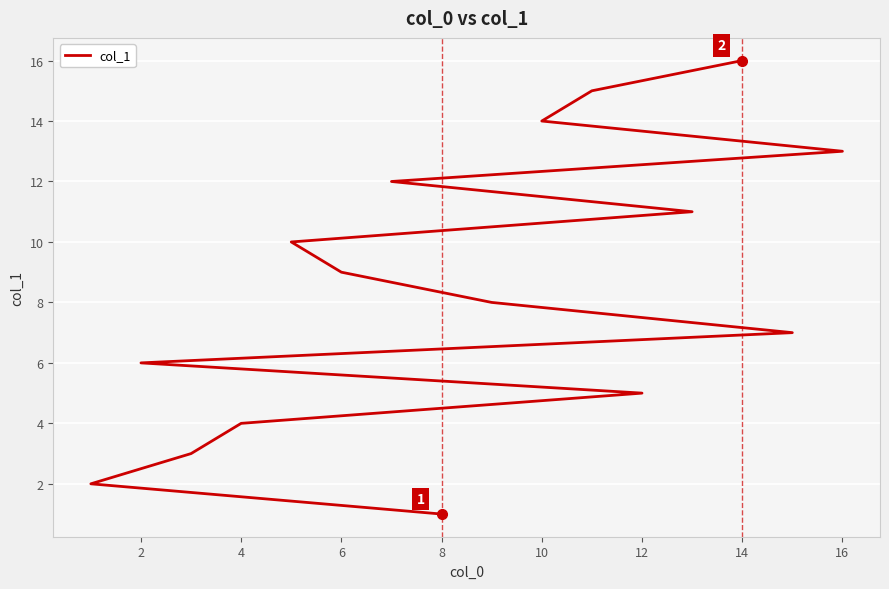

What is the maximum value shown in the chart?

16